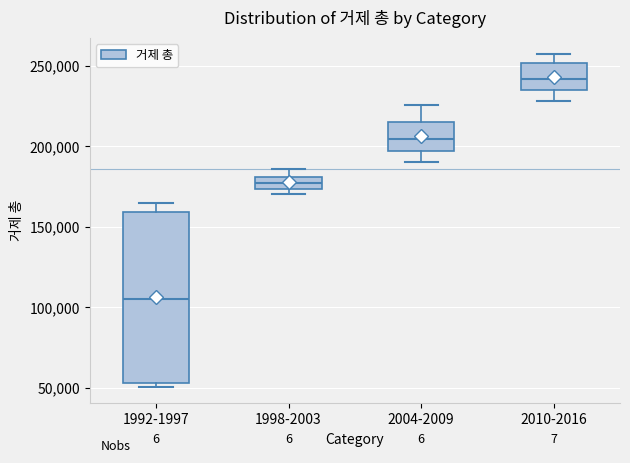

Which box has the highest median line?

2010-2016